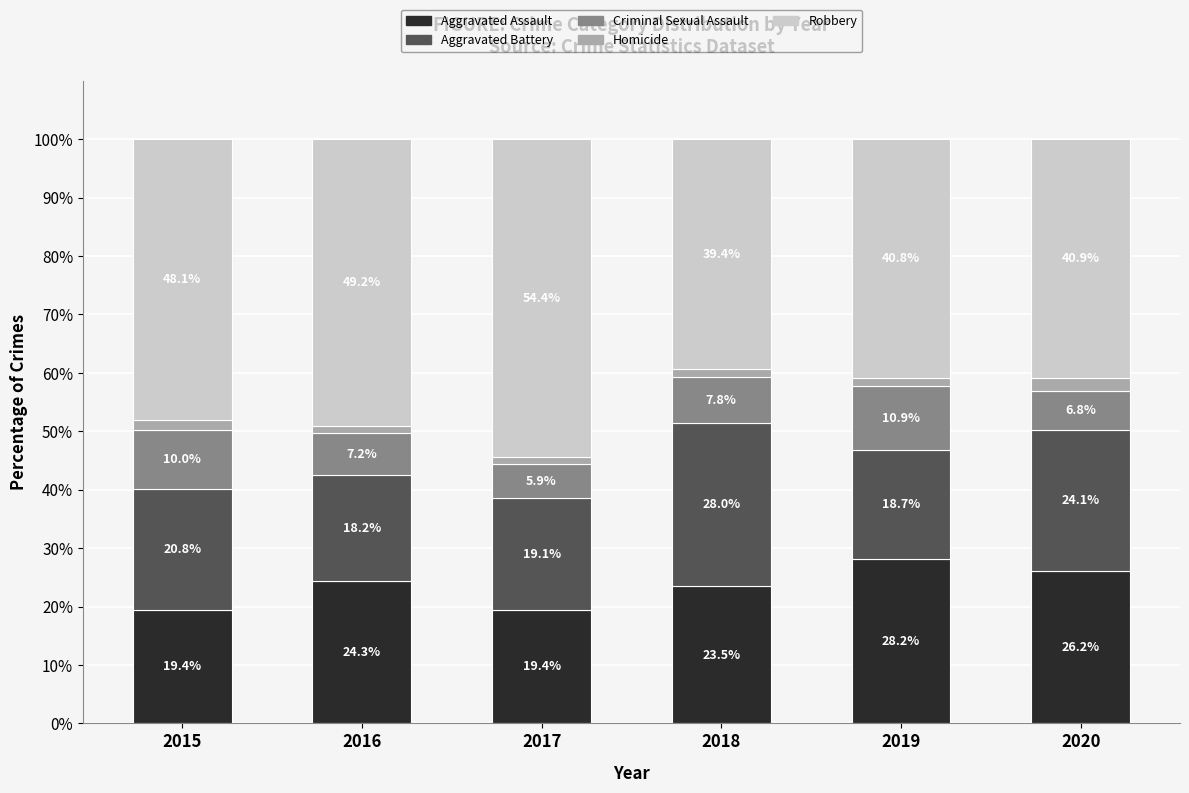

What is the total value across all series at 2018?

100.0